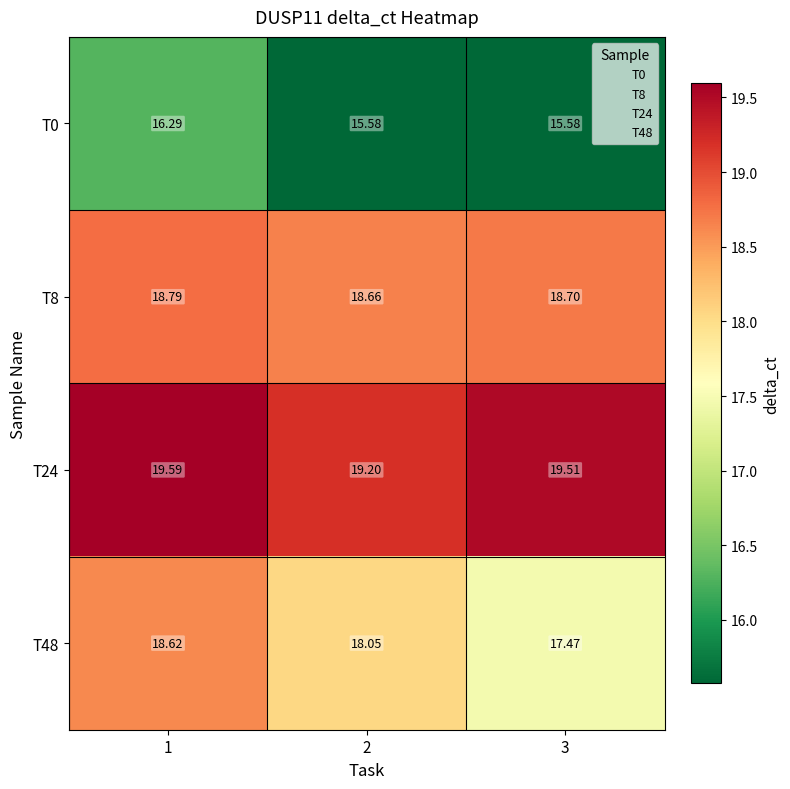

What is the total value across all series at 1?

73.3